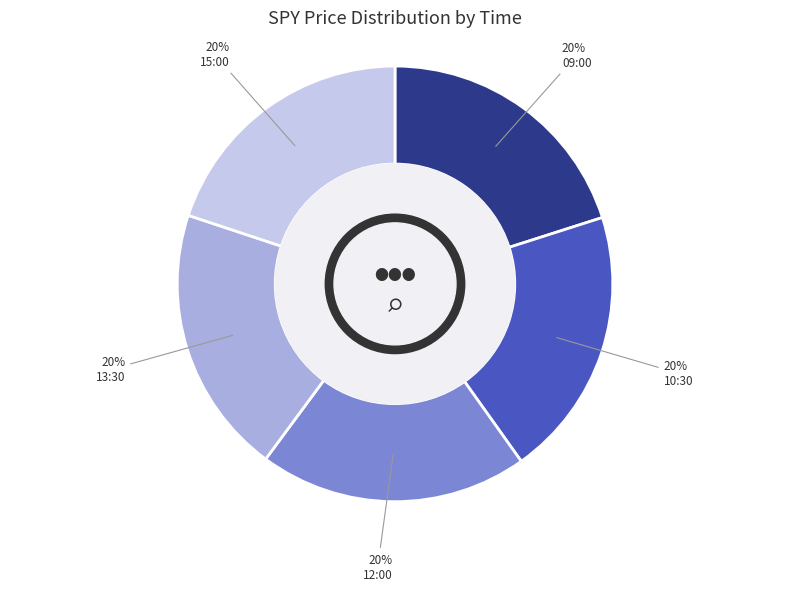

To the nearest percent, what is the average slice percentage?

20%